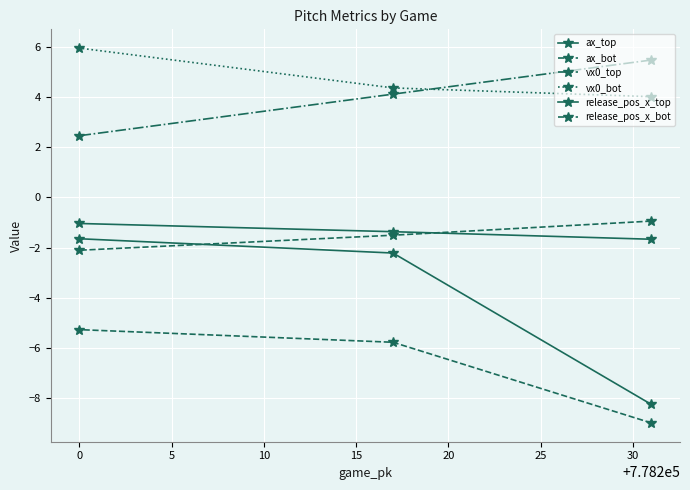

What is the maximum value shown in the chart?

5.9